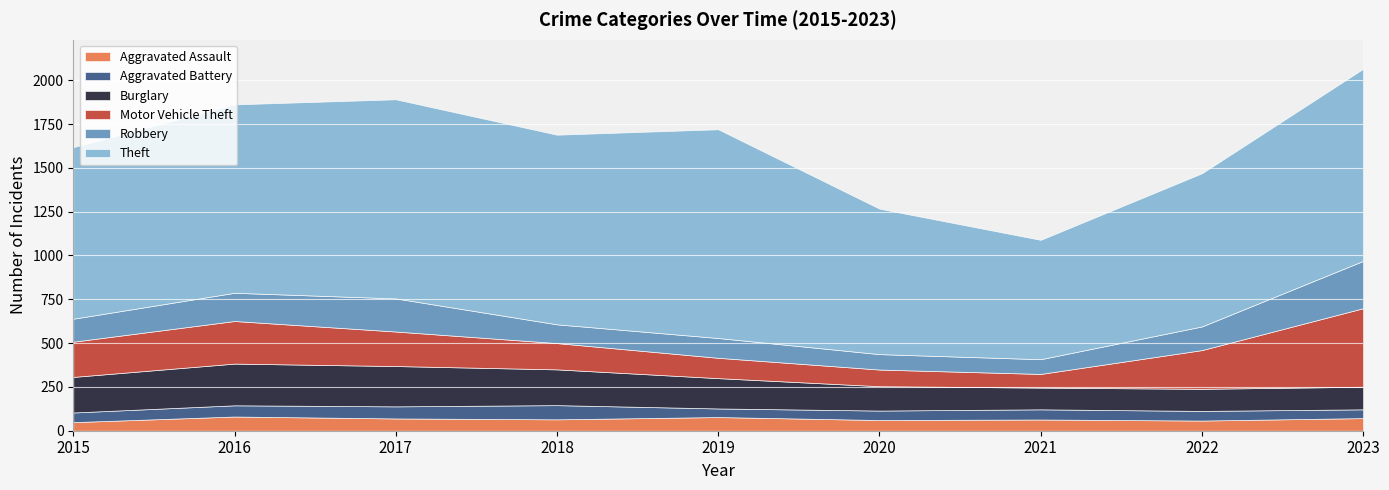

What is the sum of all Burglary values?

1566